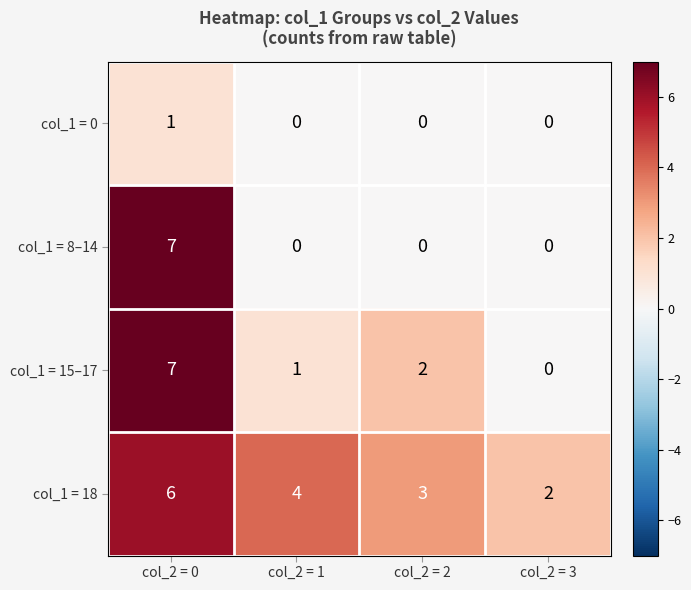

The value of col_1 = 15–17 at col_2 = 3 is 0. True or false?

True